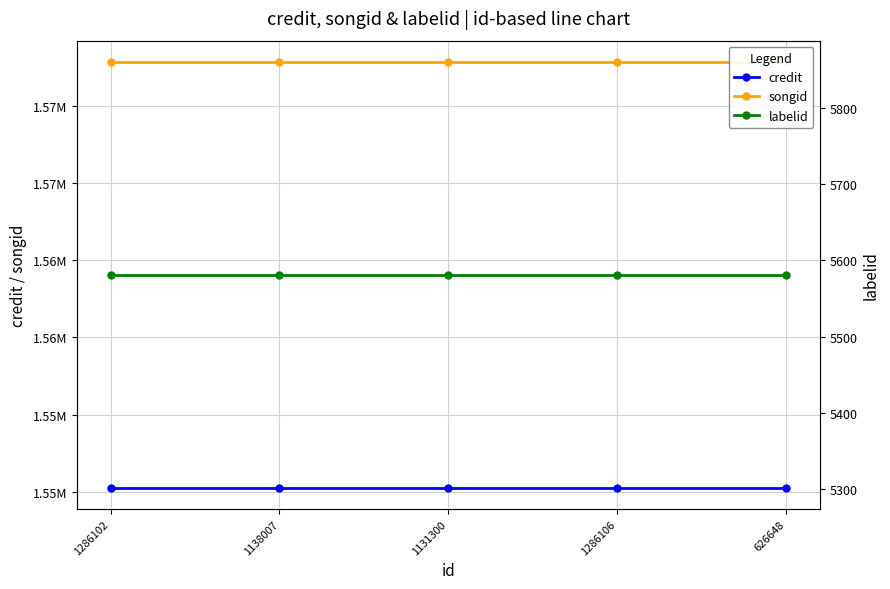

List the labels in order of labelid value, smallest first.

1286102, 1138007, 1131300, 1286106, 626648